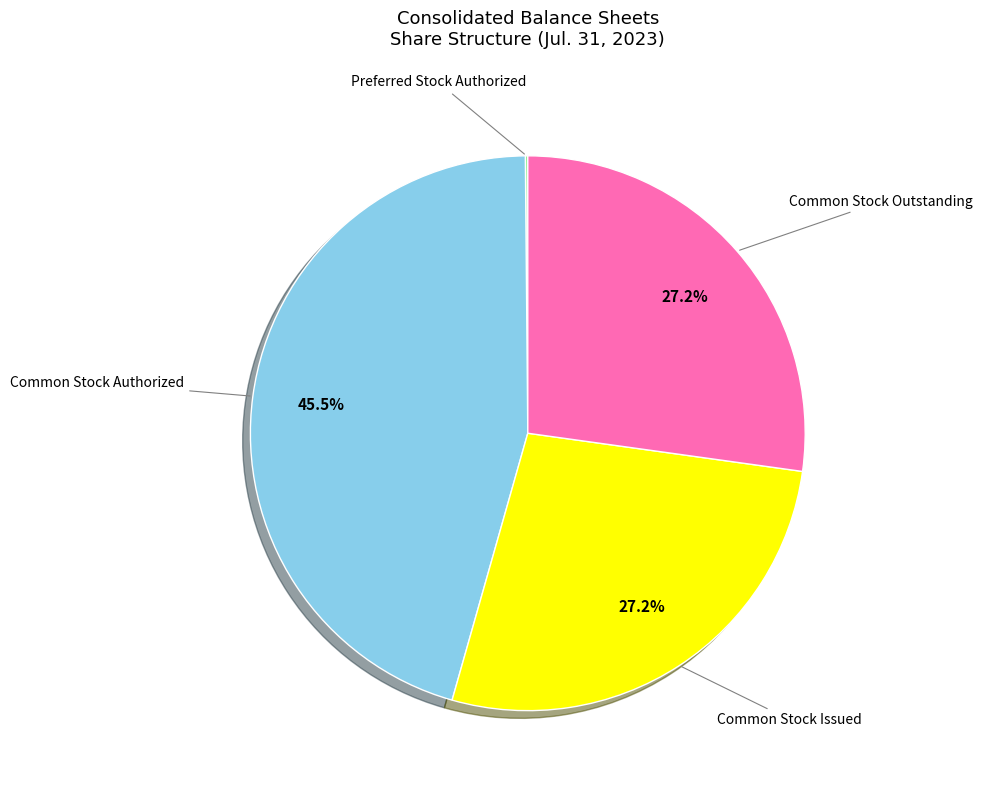

Which category has the biggest portion of the pie?

Common Stock Authorized